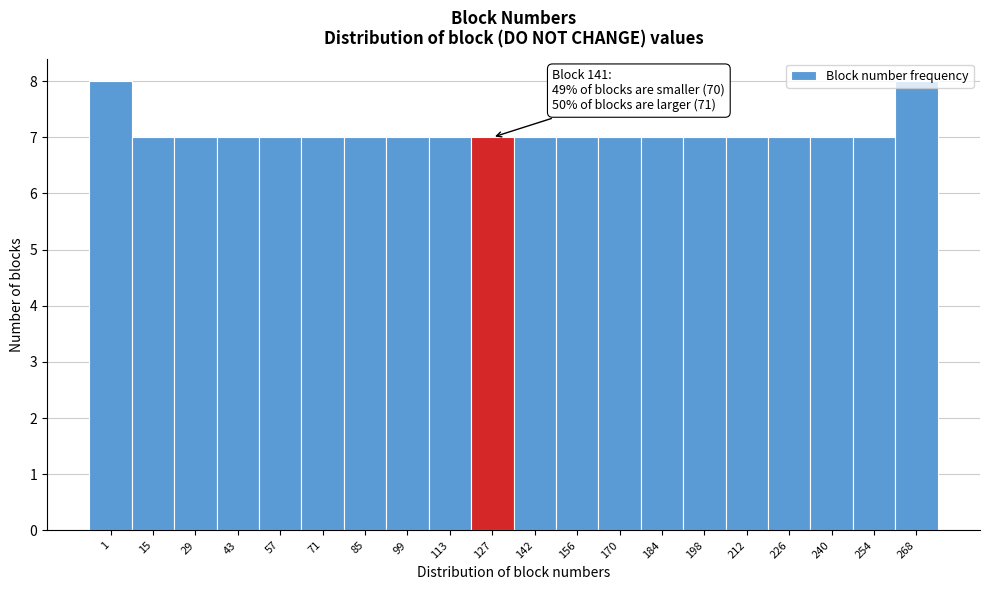

What is the value of the 13th bar from the left?

7